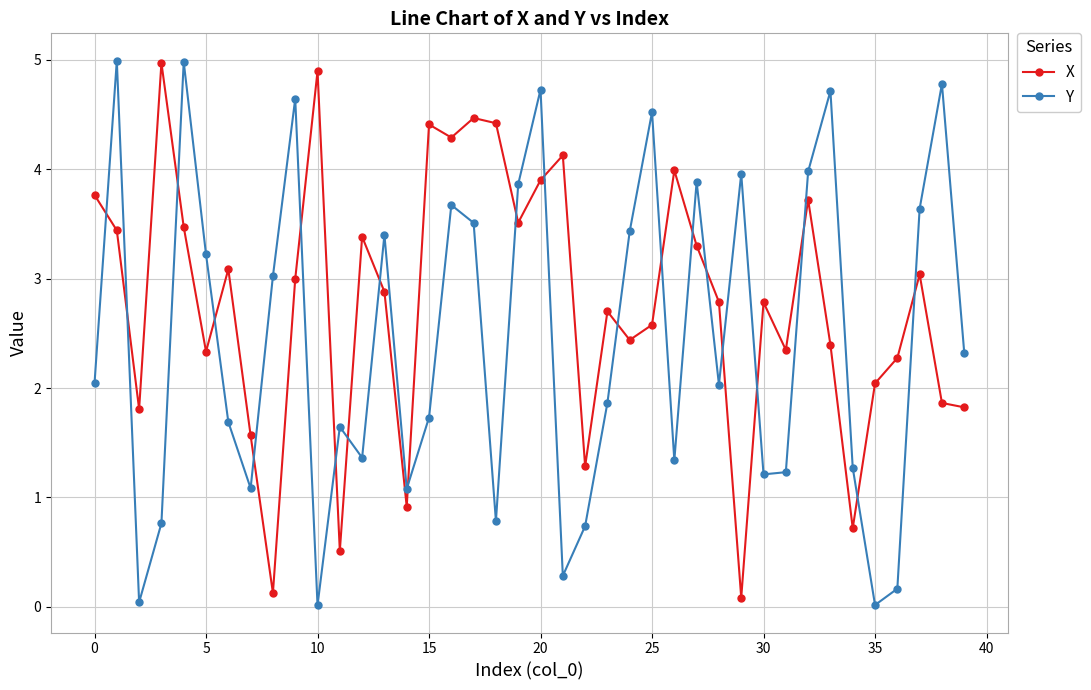

What are all the series names shown in the legend?

X, Y